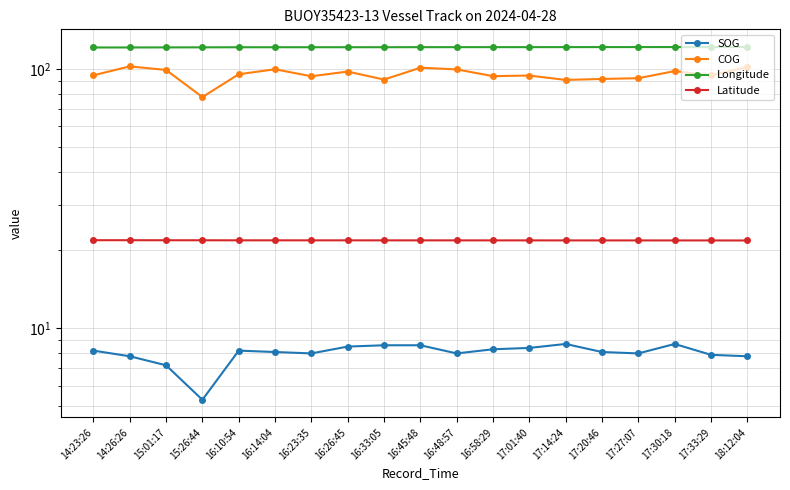

Which series has the largest total across all categories?

Longitude